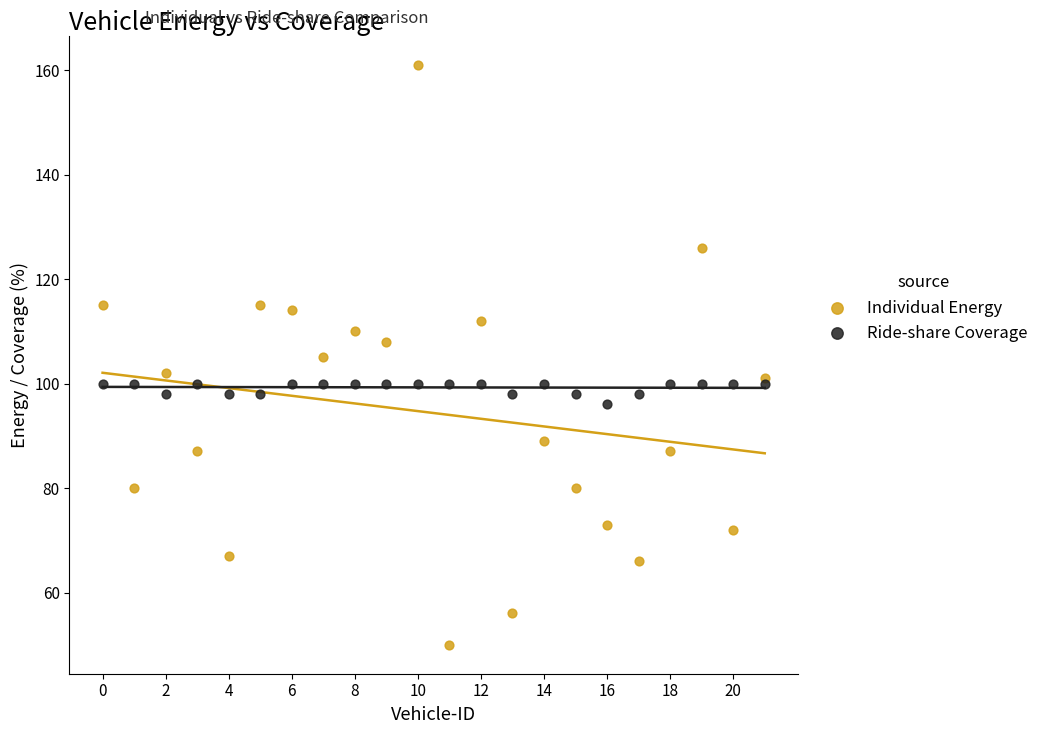

What are all the series names shown in the legend?

Individual Energy, Ride-share Coverage